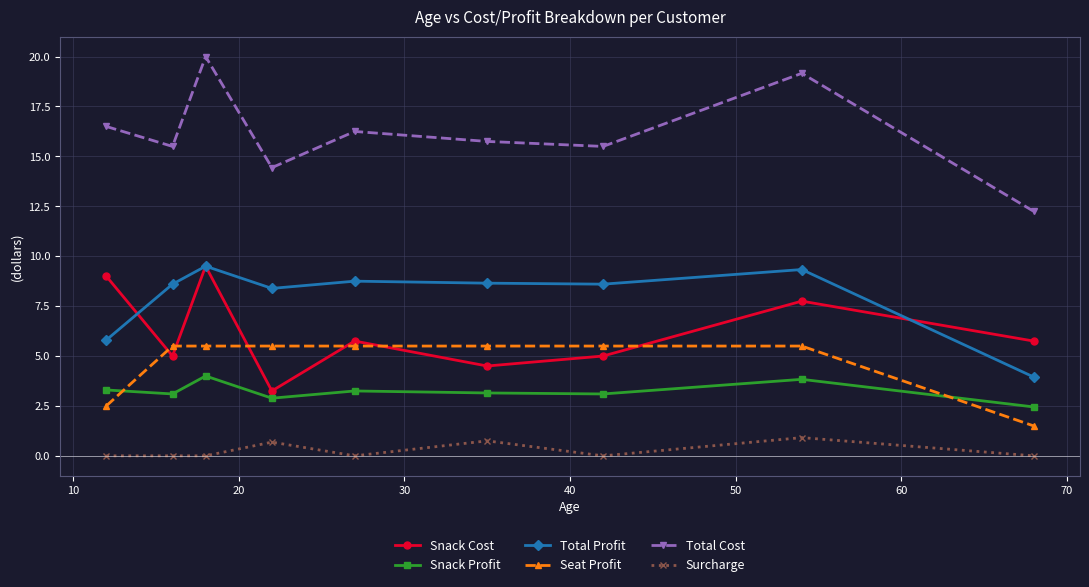

Does the chart display data point markers on the line(s)?

Yes